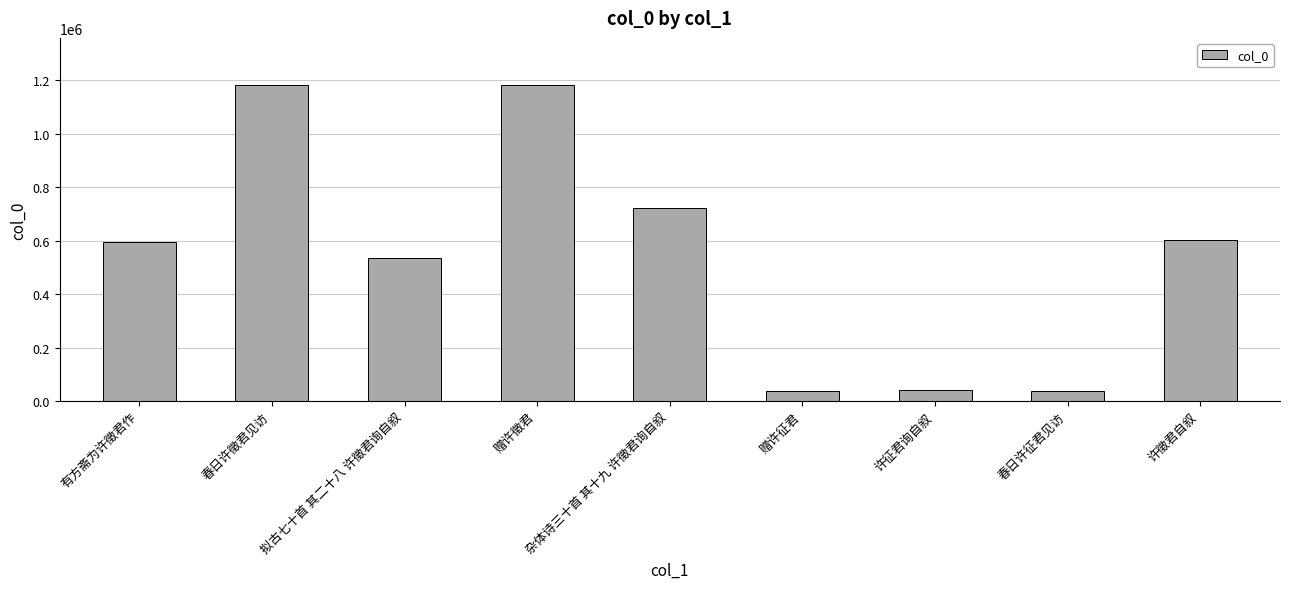

The chart shows a value of 737731 at 春日许徵君见访. True or false?

False